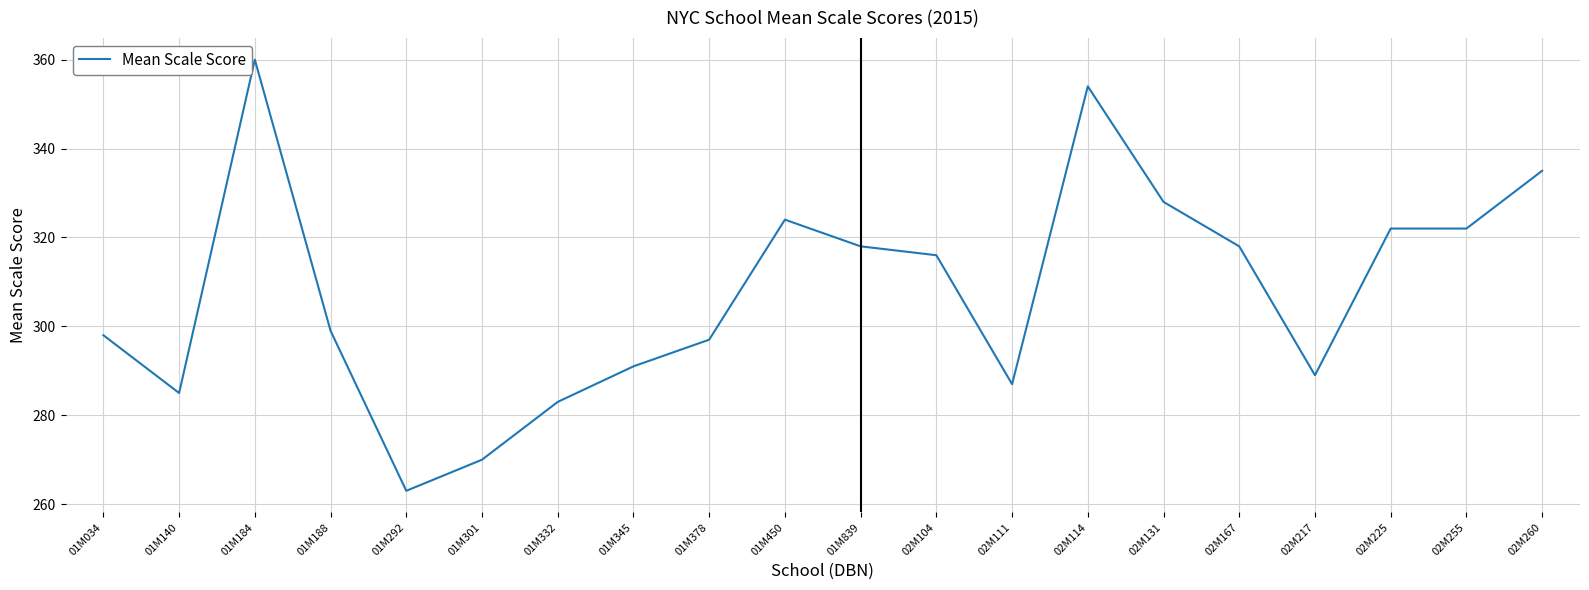

What is the difference between the maximum and minimum values?

97